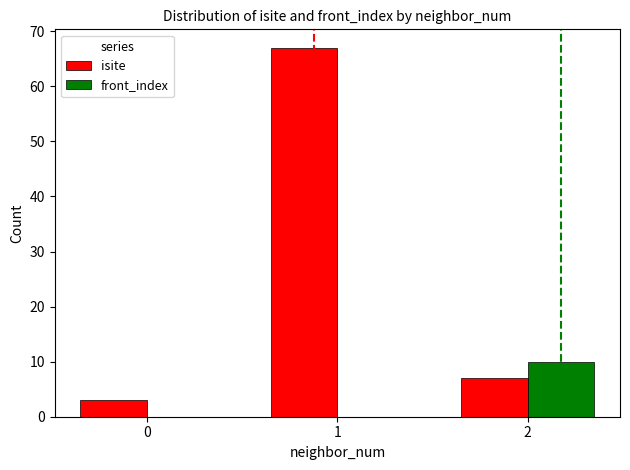

The isite series shows 67 at 1. True or false?

True